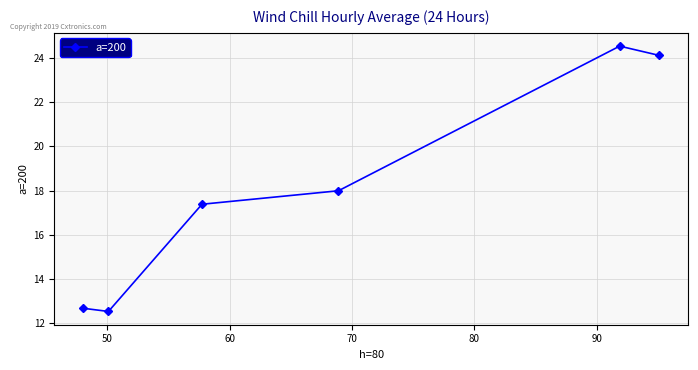

True or false: the data has more than 0 interior local peaks.

True